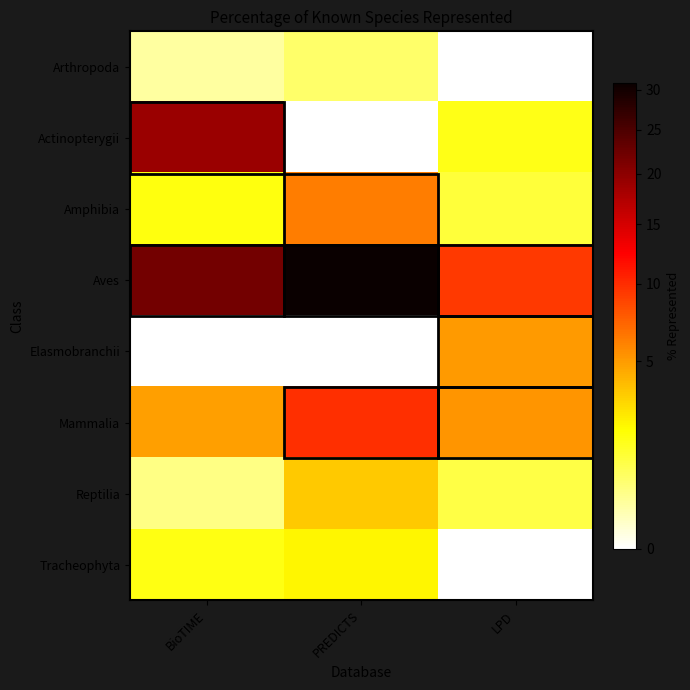

Reading left to right, what are all the values shown in this chart?

Arthropoda: BioTIME=0.3	PREDICTS=0.7	LPD=0.0
Actinopterygii: BioTIME=18.9	PREDICTS=0.0	LPD=1.7
Amphibia: BioTIME=1.8	PREDICTS=6.2	LPD=1.2
Aves: BioTIME=21.9	PREDICTS=30.9	LPD=9.3
Elasmobranchii: BioTIME=0.0	PREDICTS=0.0	LPD=5.1
Mammalia: BioTIME=4.9	PREDICTS=9.9	LPD=5.2
Reptilia: BioTIME=0.5	PREDICTS=3.4	LPD=1.1
Tracheophyta: BioTIME=1.7	PREDICTS=2.2	LPD=0.0